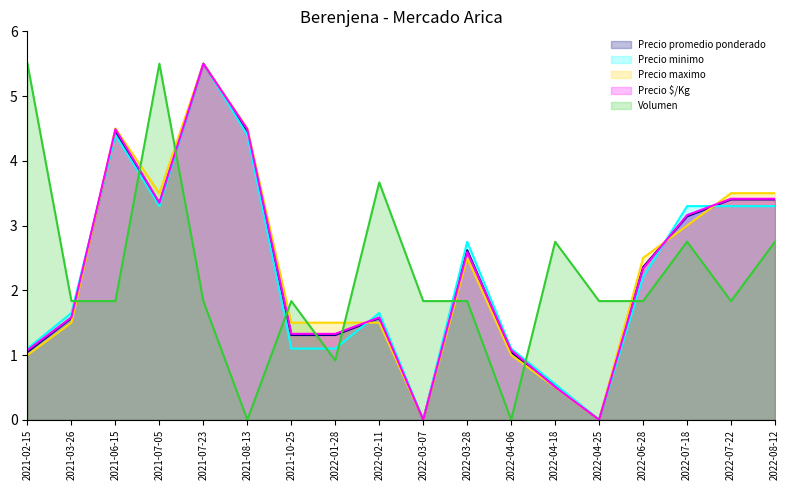

Between which two adjacent categories do Precio minimo and Precio maximo first intersect?

2021-03-26 and 2021-06-15